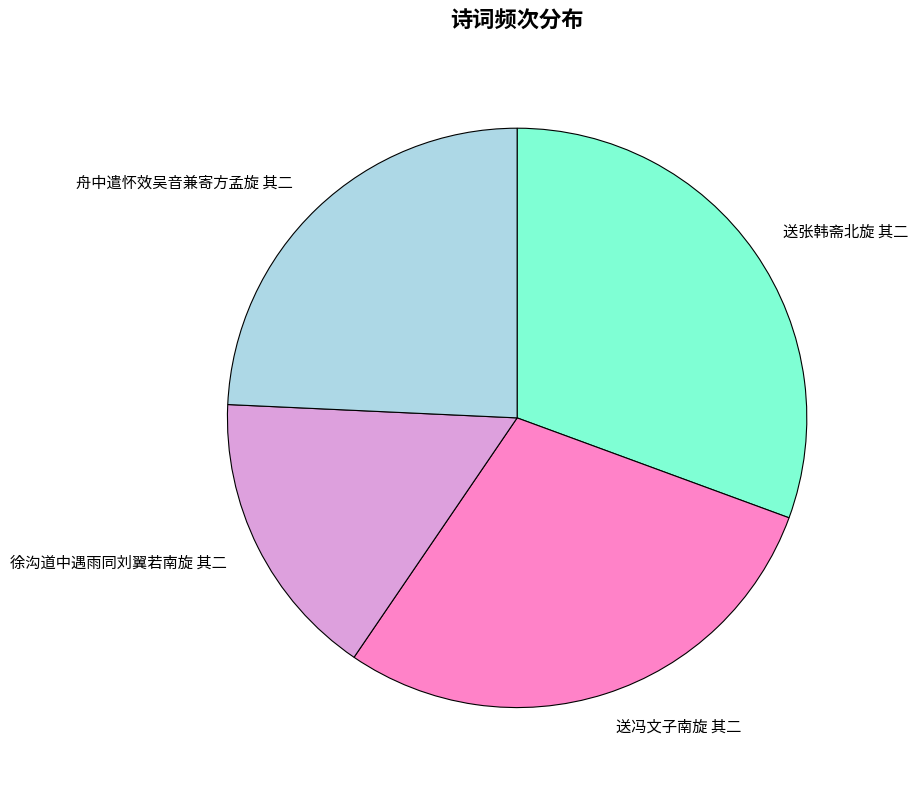

Is it true that 送冯文子南旋 其二 is 29% of the pie?

True